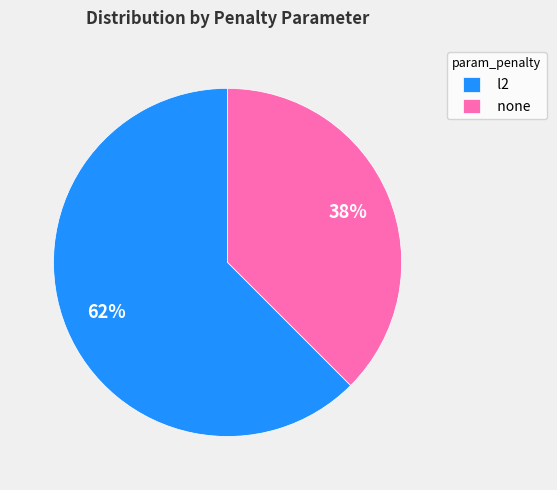

Rank the categories by value from highest to lowest.

l2, none